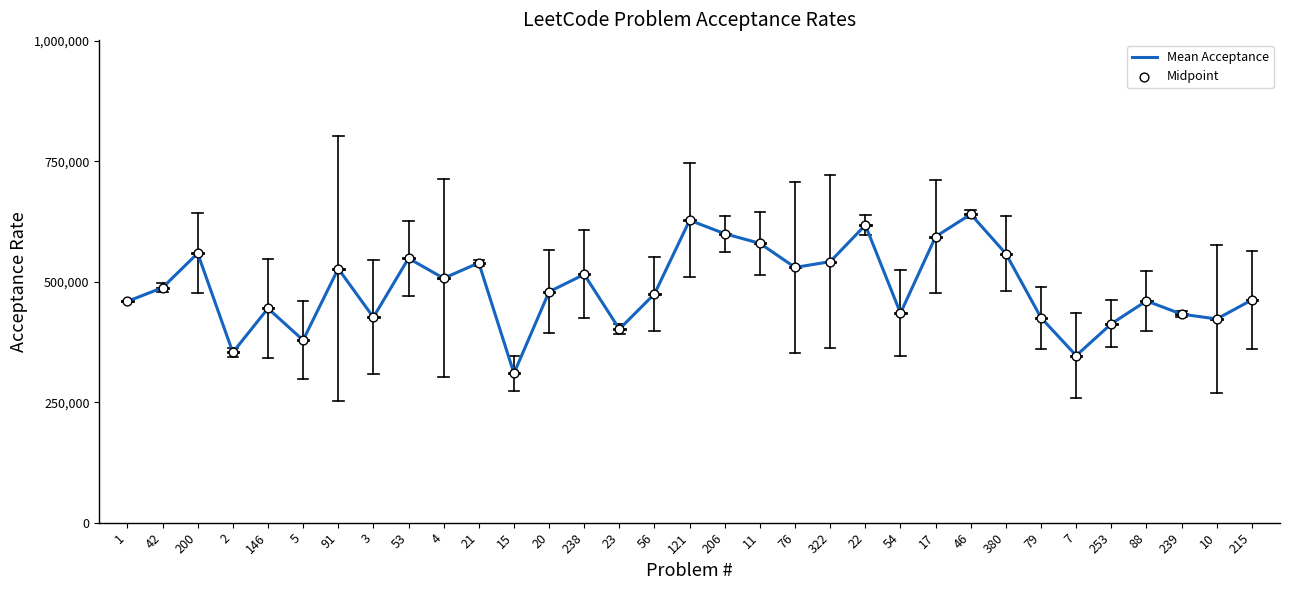

What is the change in value from 54 to 17?

+159000